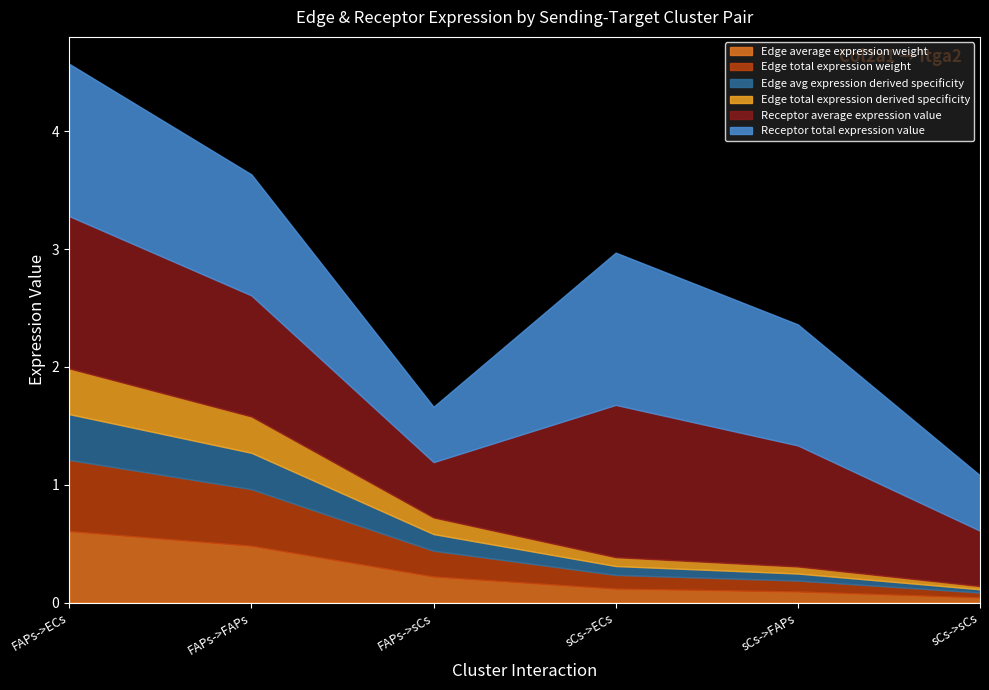

True or false: Edge average expression weight and Edge total expression derived specificity intersect in this chart.

False